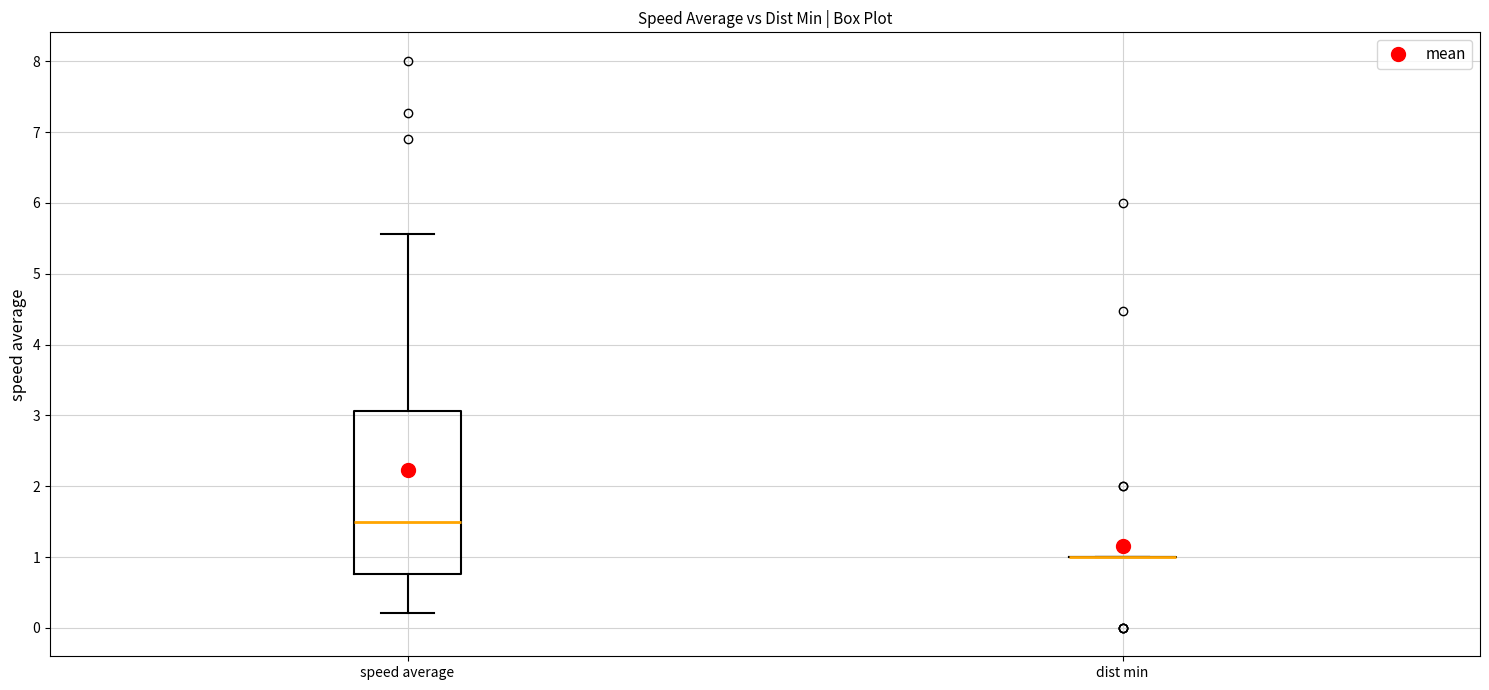

Comparing the boxes themselves (not the whiskers), which one is the tallest?

speed average